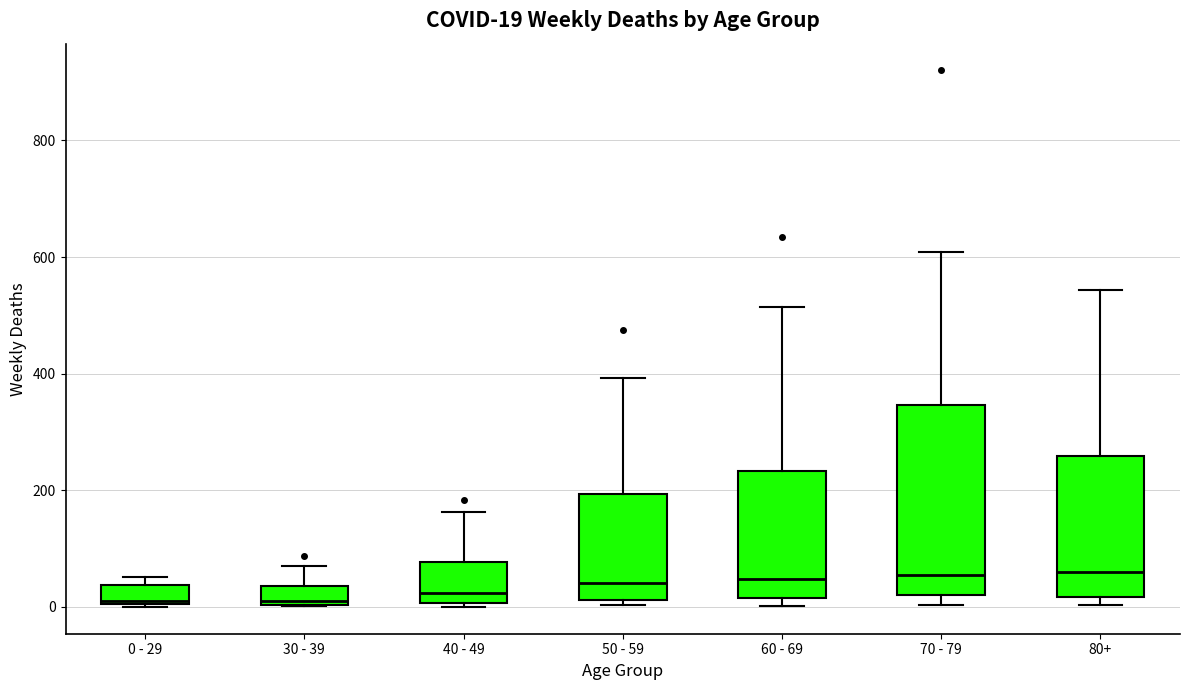

Comparing the boxes themselves (not the whiskers), which one is the tallest?

70 - 79